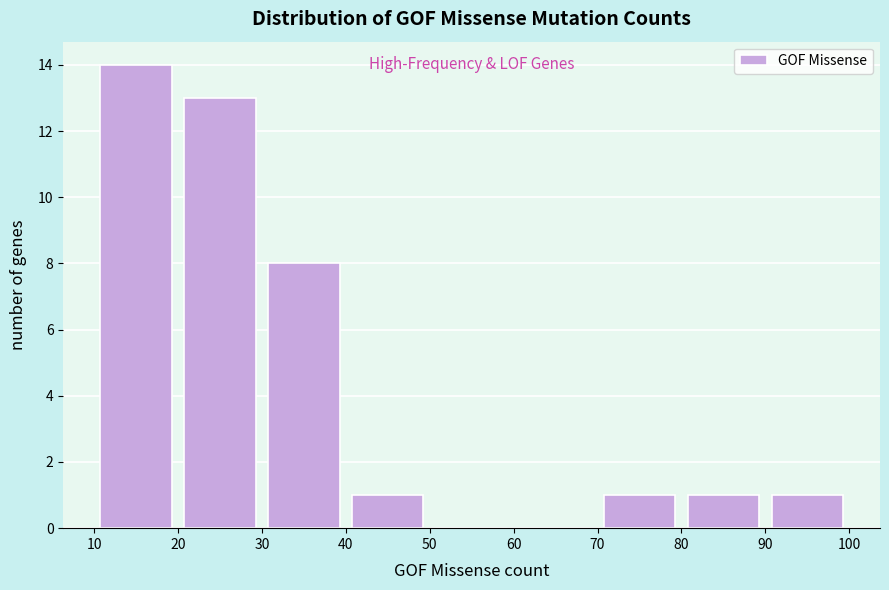

What is the height of the bar covering 80 to 90 on the x-axis? The values are not printed on the chart, so give them approximately, as read against the axis.

1